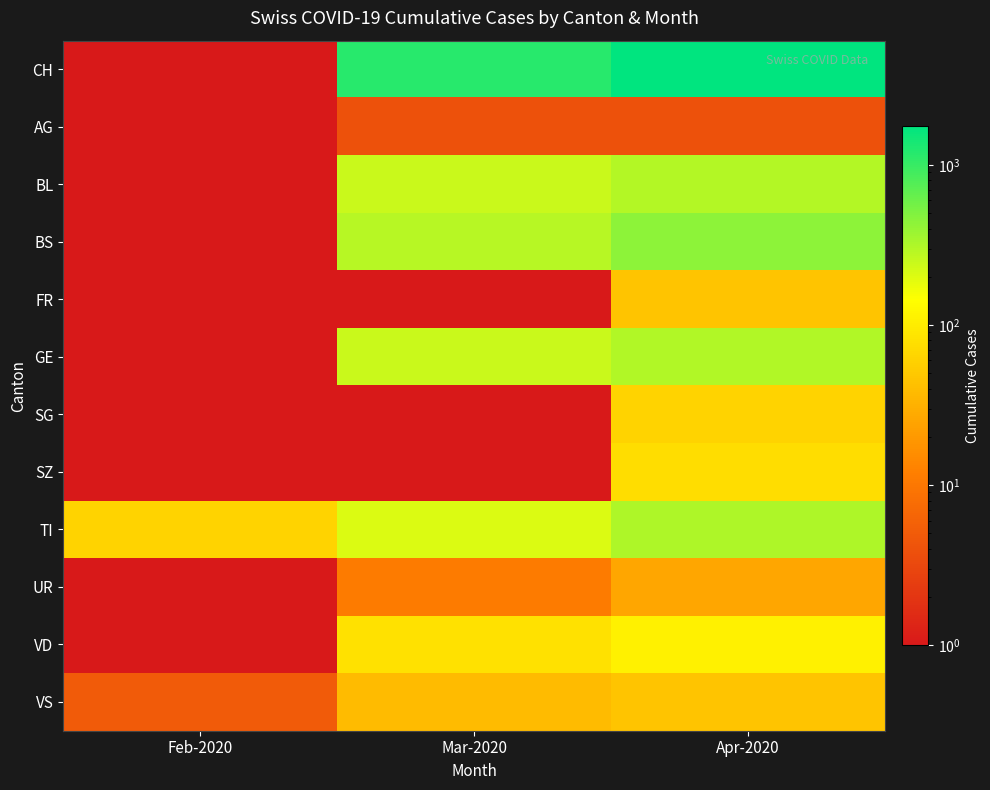

Reading right to left, transcribe all the data shown in this chart.

CH: Apr-2020=1742.0	Mar-2020=1160.0	Feb-2020=0.1
AG: Apr-2020=4.0	Mar-2020=4.0	Feb-2020=0.1
BL: Apr-2020=298.0	Mar-2020=242.0	Feb-2020=0.1
BS: Apr-2020=434.0	Mar-2020=292.0	Feb-2020=0.1
FR: Apr-2020=46.0	Mar-2020=0.1	Feb-2020=0.1
GE: Apr-2020=305.0	Mar-2020=241.0	Feb-2020=0.1
SG: Apr-2020=62.0	Mar-2020=0.1	Feb-2020=0.1
SZ: Apr-2020=75.0	Mar-2020=0.1	Feb-2020=0.1
TI: Apr-2020=314.0	Mar-2020=202.0	Feb-2020=61.0
UR: Apr-2020=26.0	Mar-2020=11.0	Feb-2020=0.1
VD: Apr-2020=112.0	Mar-2020=81.0	Feb-2020=0.1
VS: Apr-2020=46.0	Mar-2020=39.0	Feb-2020=5.0